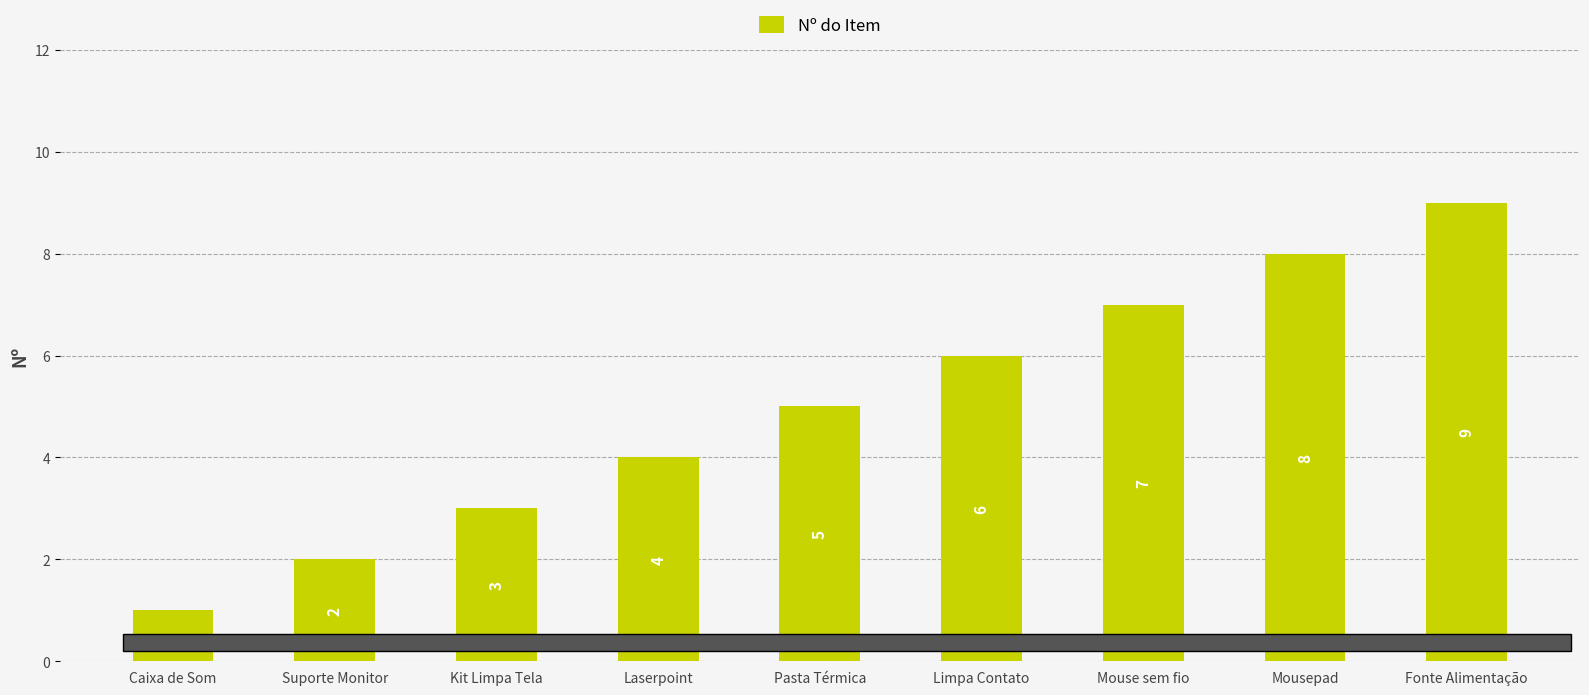

The value at Pasta Térmica is 5. True or false?

True